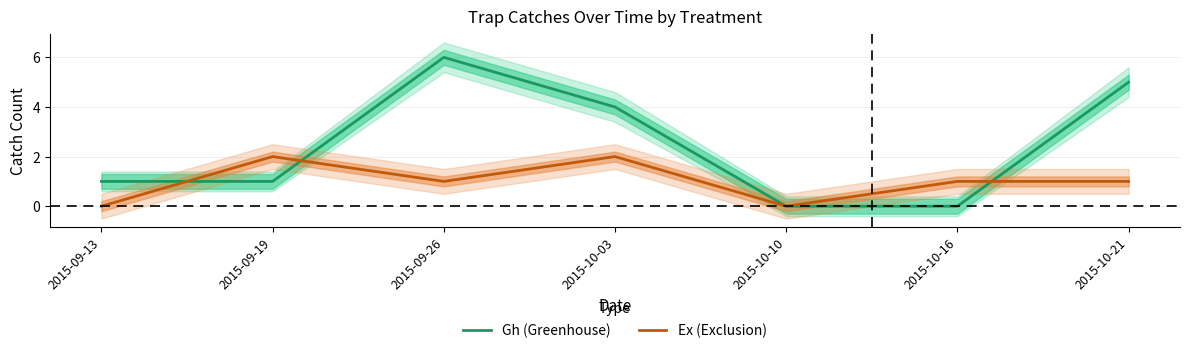

How many Ex (Exclusion) values are between 0 and 2?

7